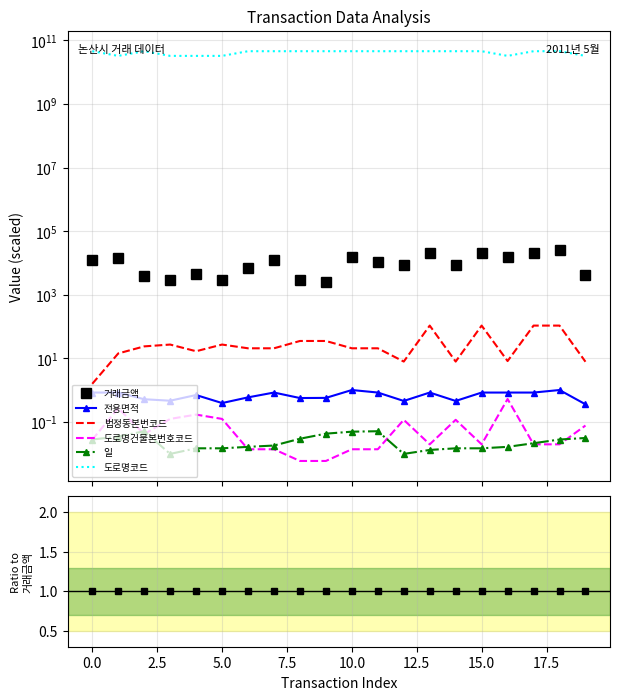

Is the value of 거래금액 at 19 greater than the value of 전용면적 at 15.0?

Yes